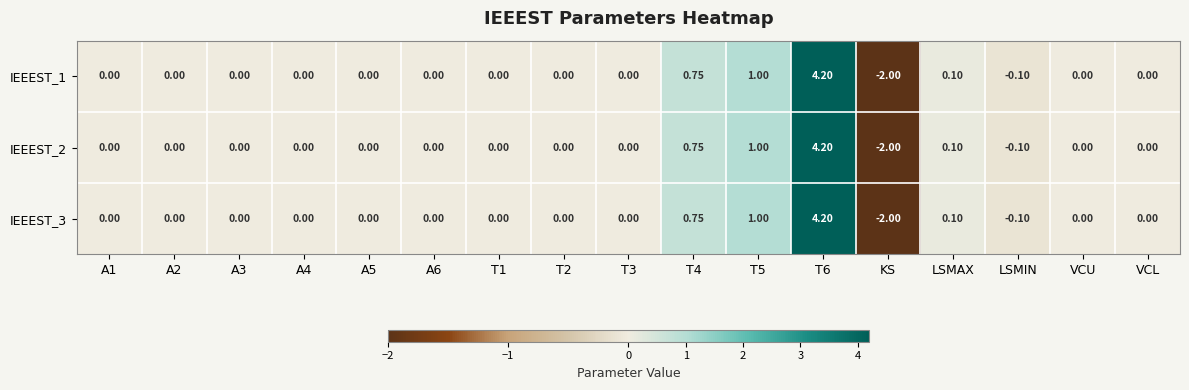

How many negative values does the IEEEST_3 series have?

2